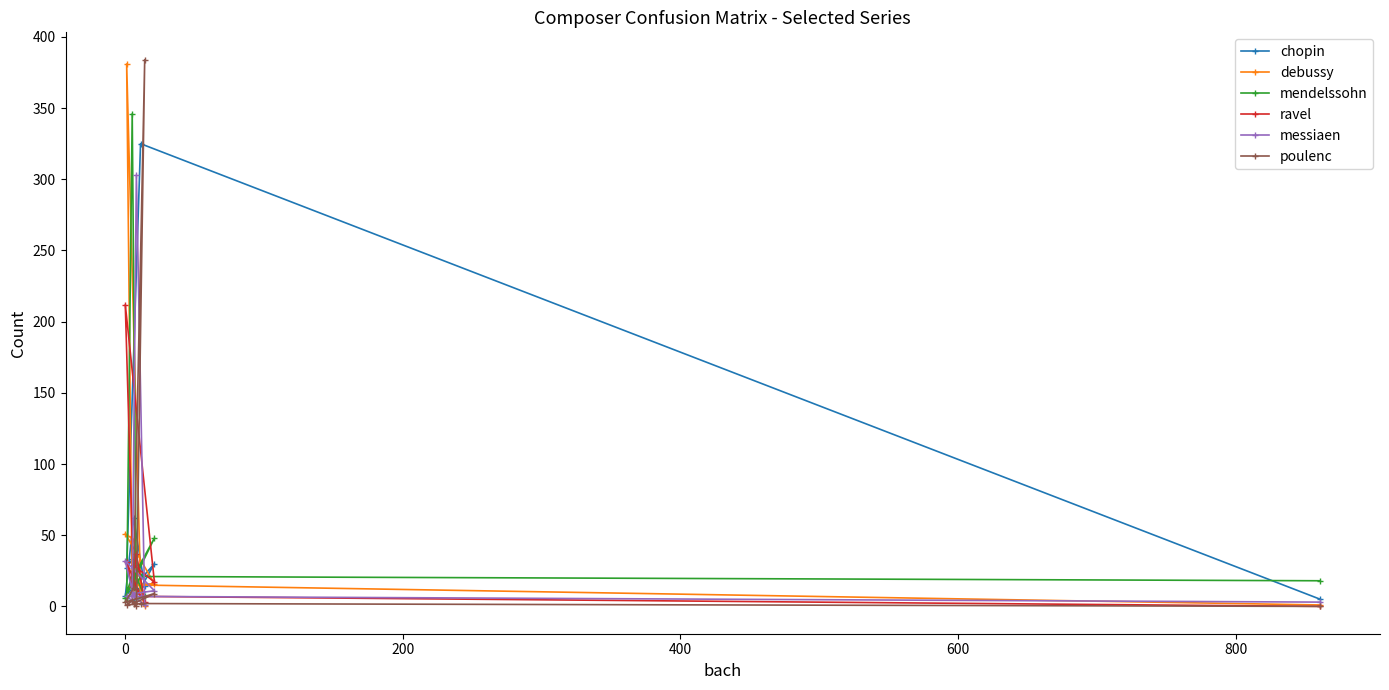

At how many categories does at least one series exceed 184?

6